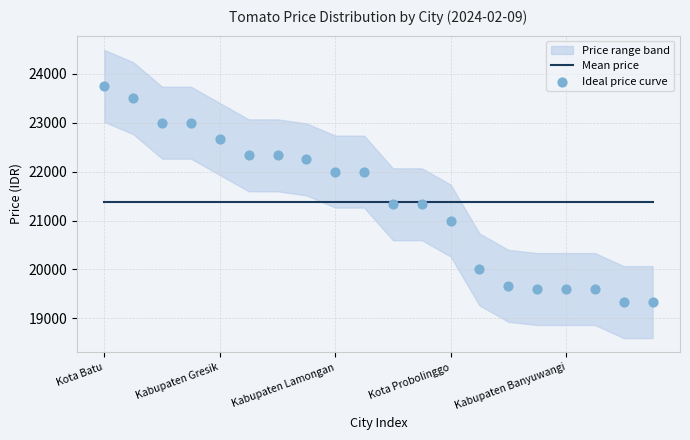

Is the value of Ideal price curve at 8 greater than the value of Mean price at Kabupaten Gresik?

Yes